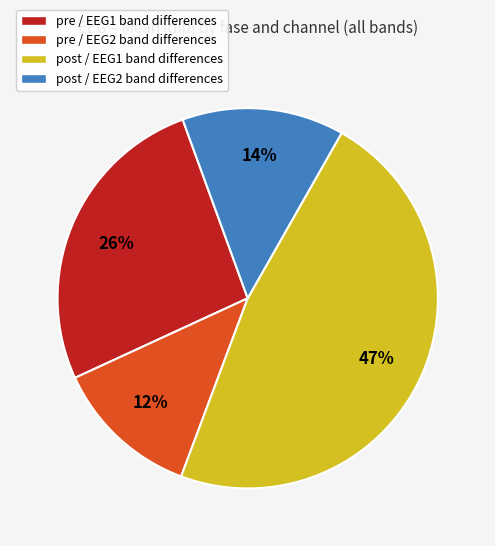

Is the sum of post / EEG1 band differences and pre / EEG1 band differences greater than half?

Yes